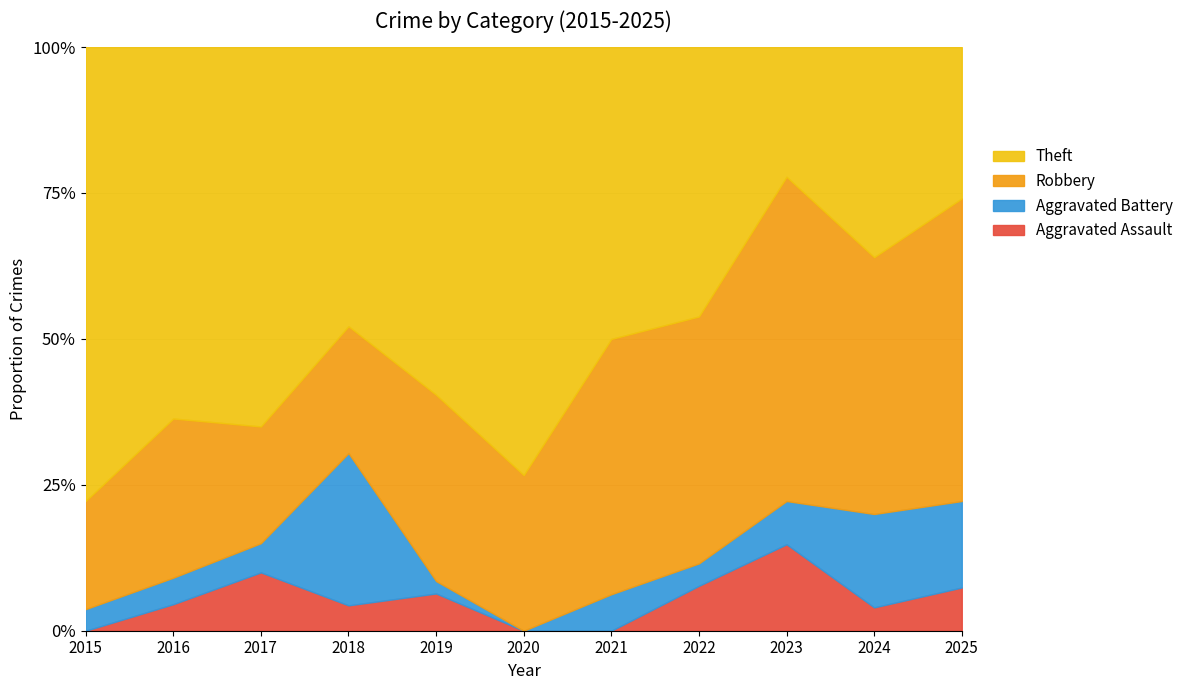

What is the difference between the maximum and minimum values in the Robbery series?

11